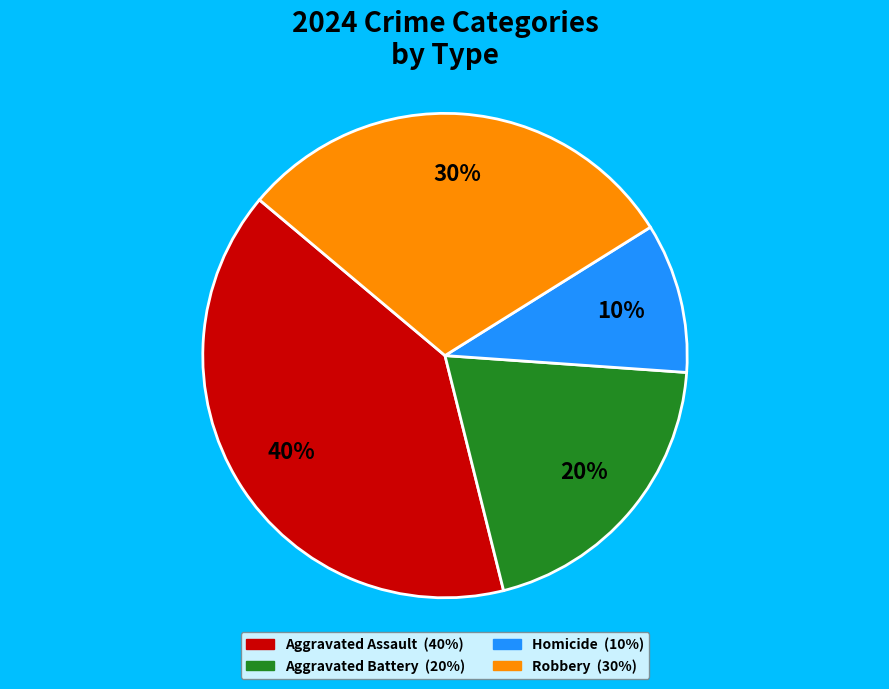

Approximately how many times larger is the value at Aggravated Battery compared to Robbery?

0.7